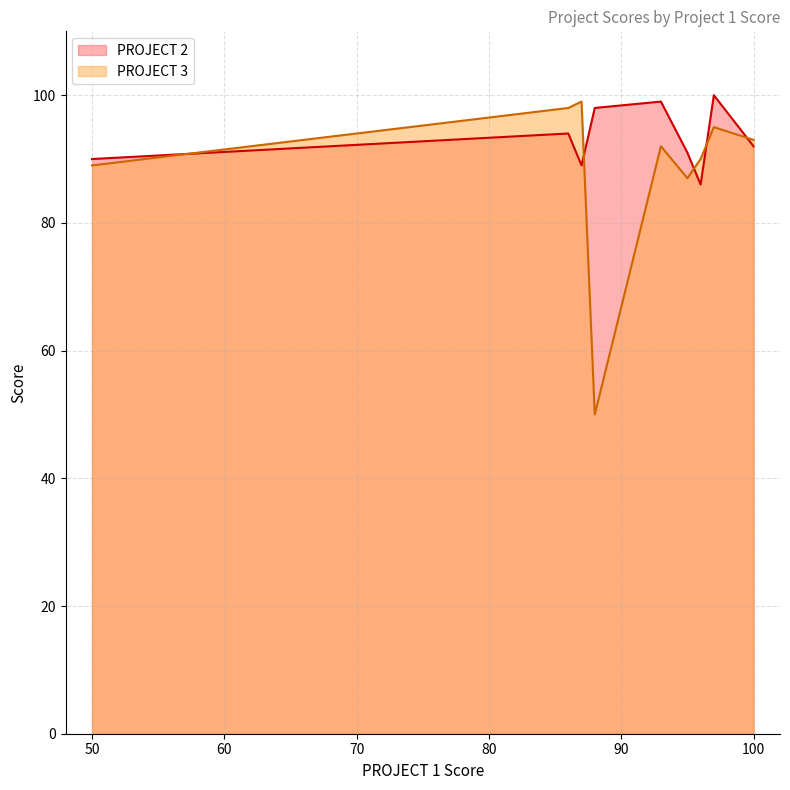

What position from the left is 50?

1